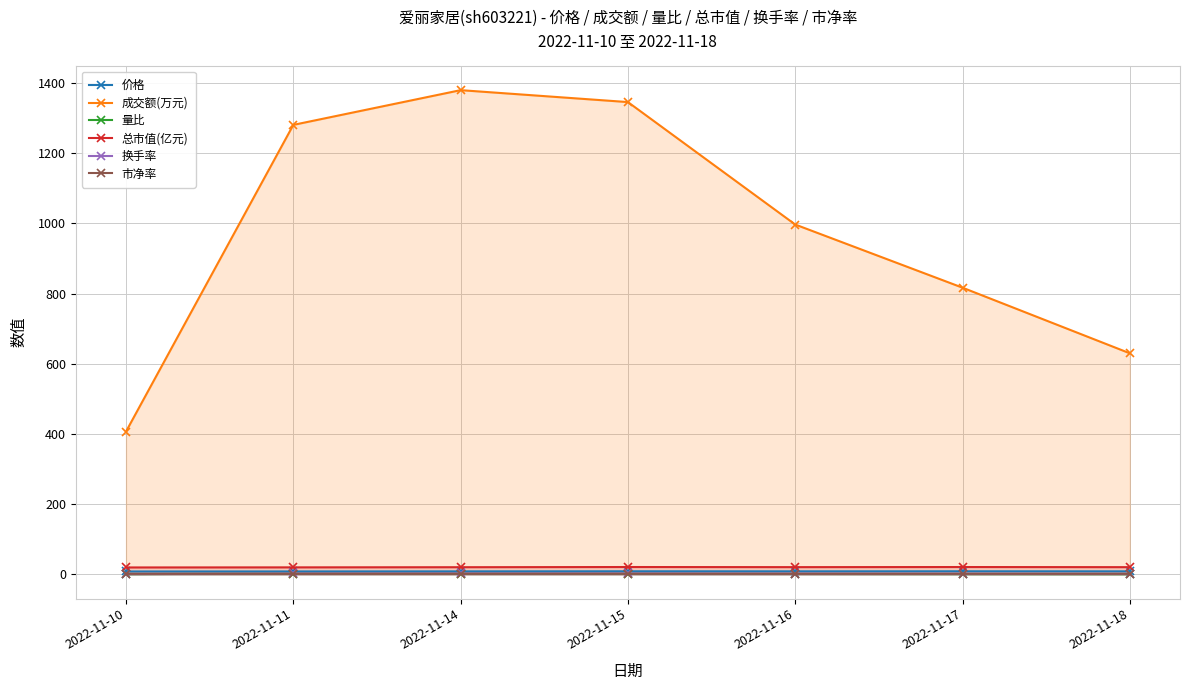

Which series changed the most between 2022-11-11 and 2022-11-14?

成交额(万元)